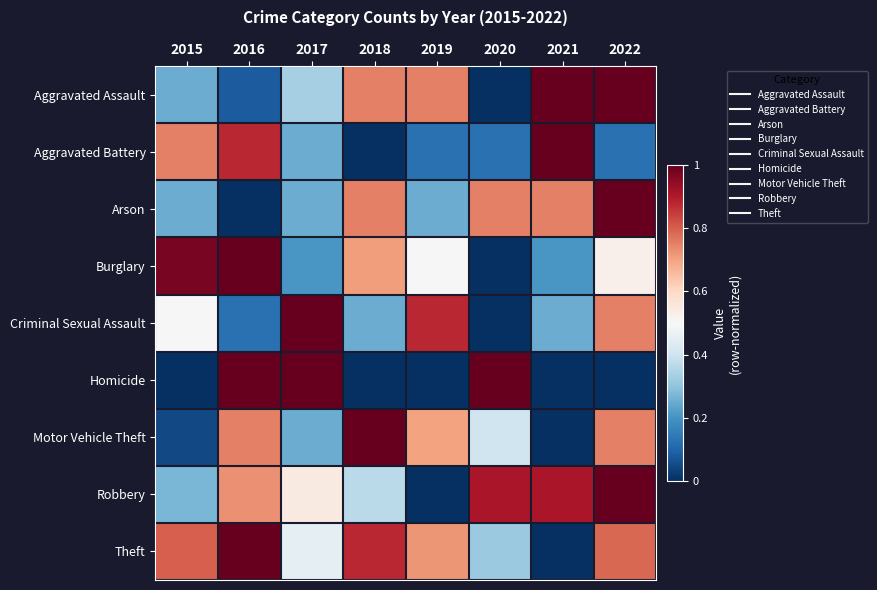

Between 2021 and 2018, which is larger?

2021